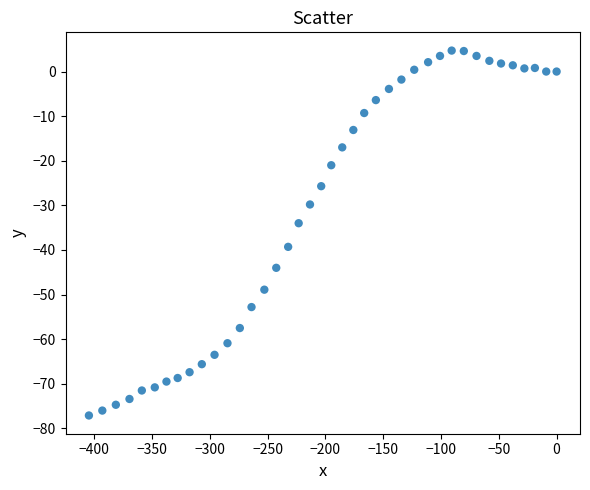

What Y value in the scatter plot is closest to -36?

-34.0